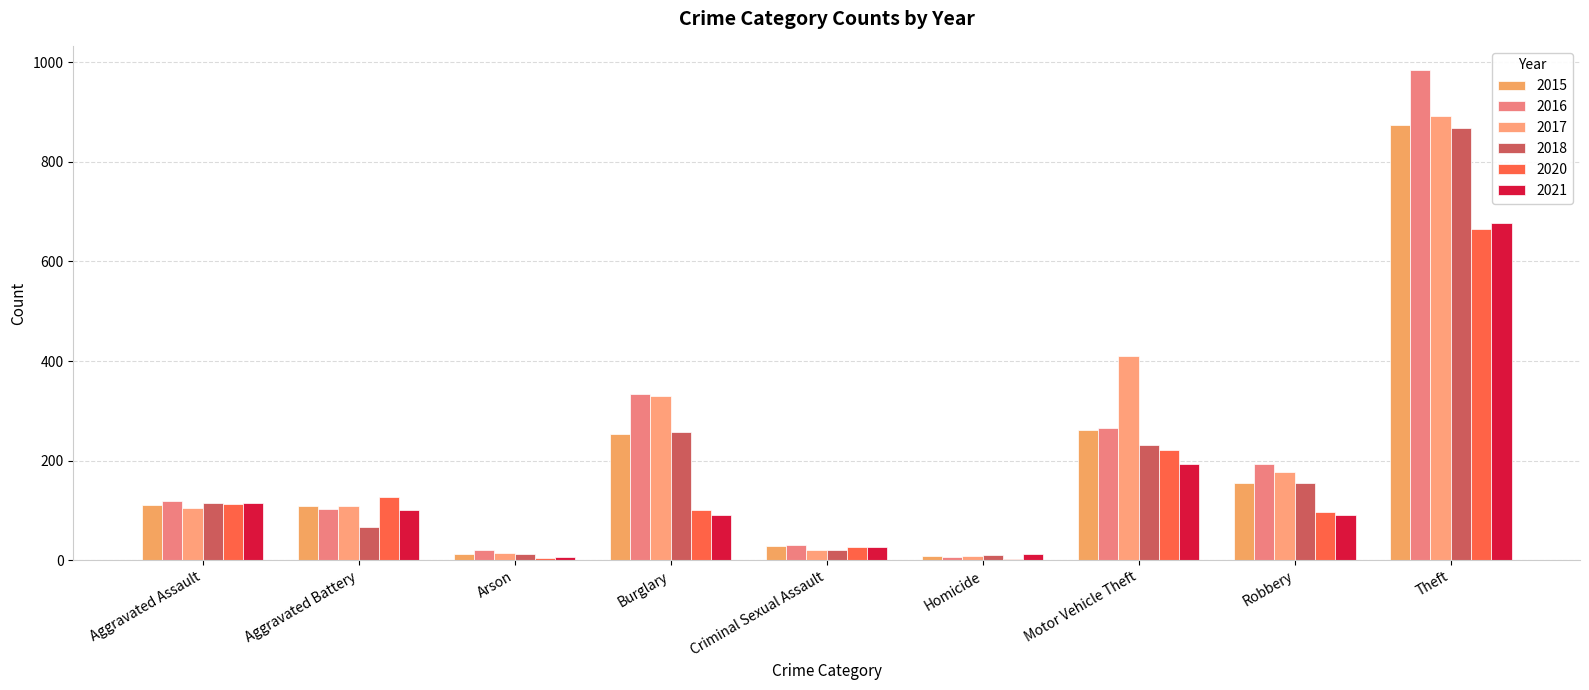

Is the value of 2021 at Motor Vehicle Theft greater than the value of 2017 at Criminal Sexual Assault?

Yes